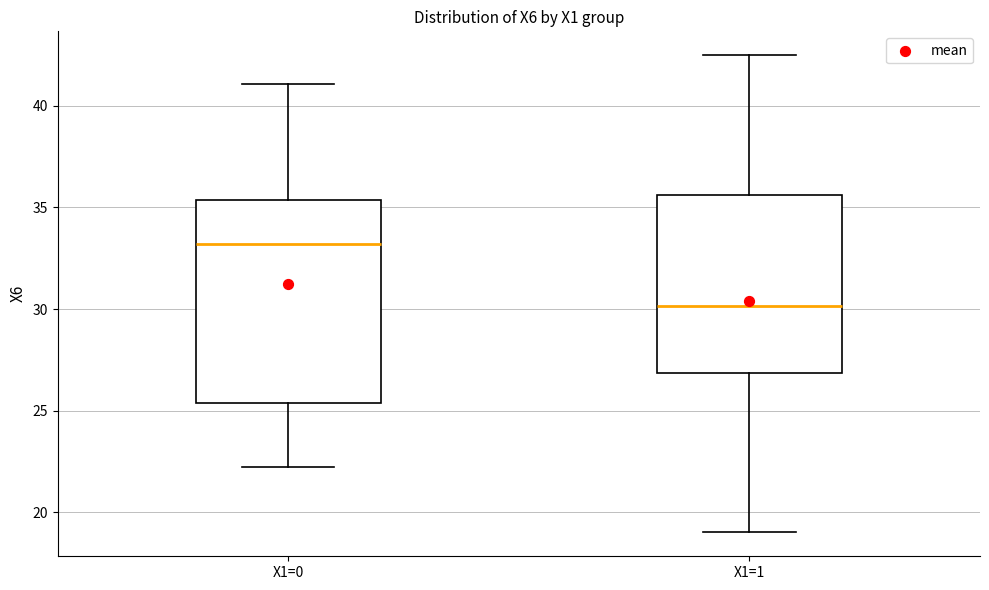

Reading left to right, transcribe this box plot: for each box, give where its median line is, the range the box spans, and where its two whiskers end, as read against the y-axis. The values are not printed on the chart, so give them approximately, as read against the axis.

X1=0: median 33.0, box 25.5 to 35.5, whiskers 22.0 to 41.0
X1=1: median 30.0, box 27.0 to 35.5, whiskers 19.0 to 42.5